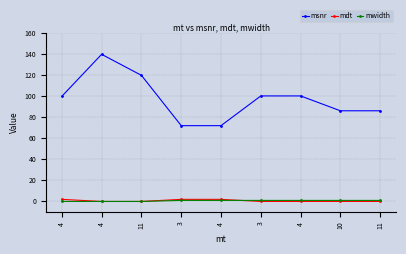

What are all the series names shown in the legend?

msnr, mdt, mwidth